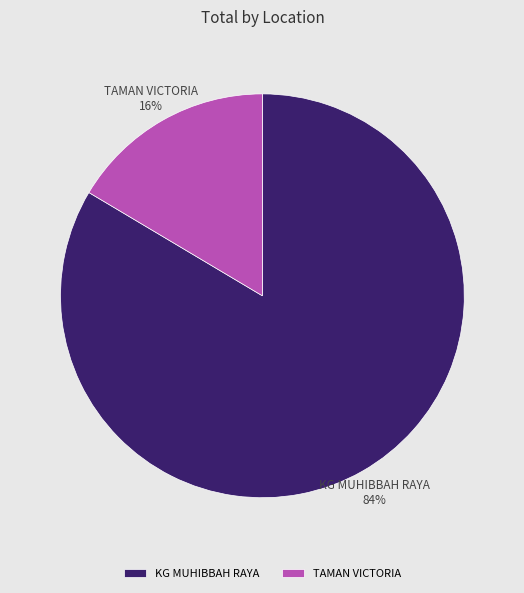

Does TAMAN VICTORIA account for over 50% of the chart?

No